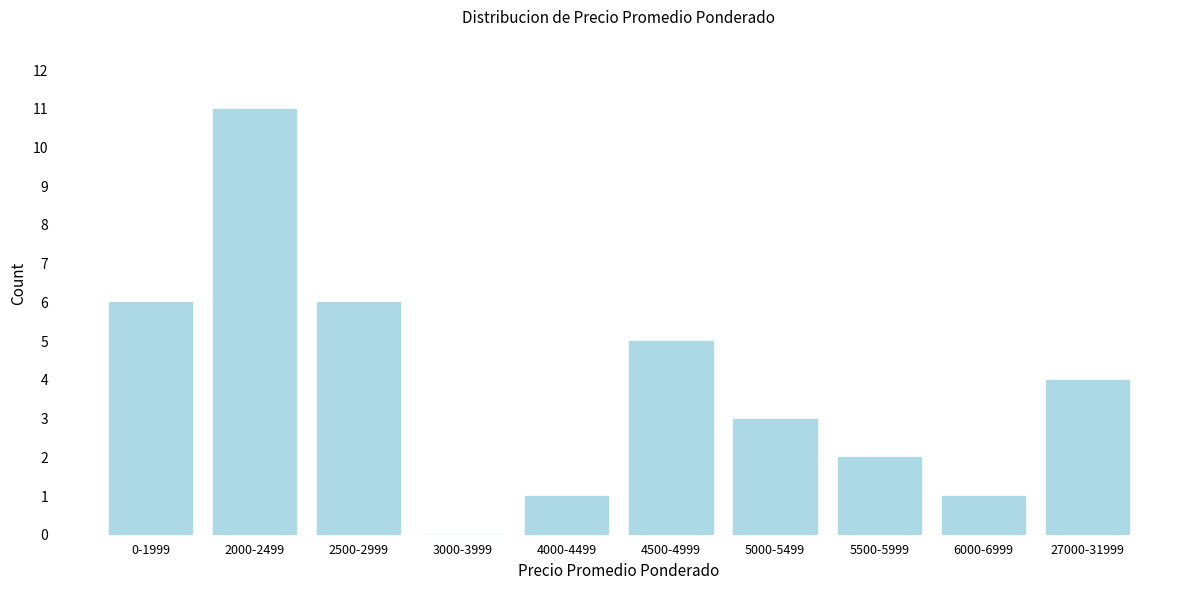

Reading right to left, extract all data points from this chart.

27000-31999=4	6000-6999=1	5500-5999=2	5000-5499=3	4500-4999=5	4000-4499=1	3000-3999=0	2500-2999=6	2000-2499=11	0-1999=6